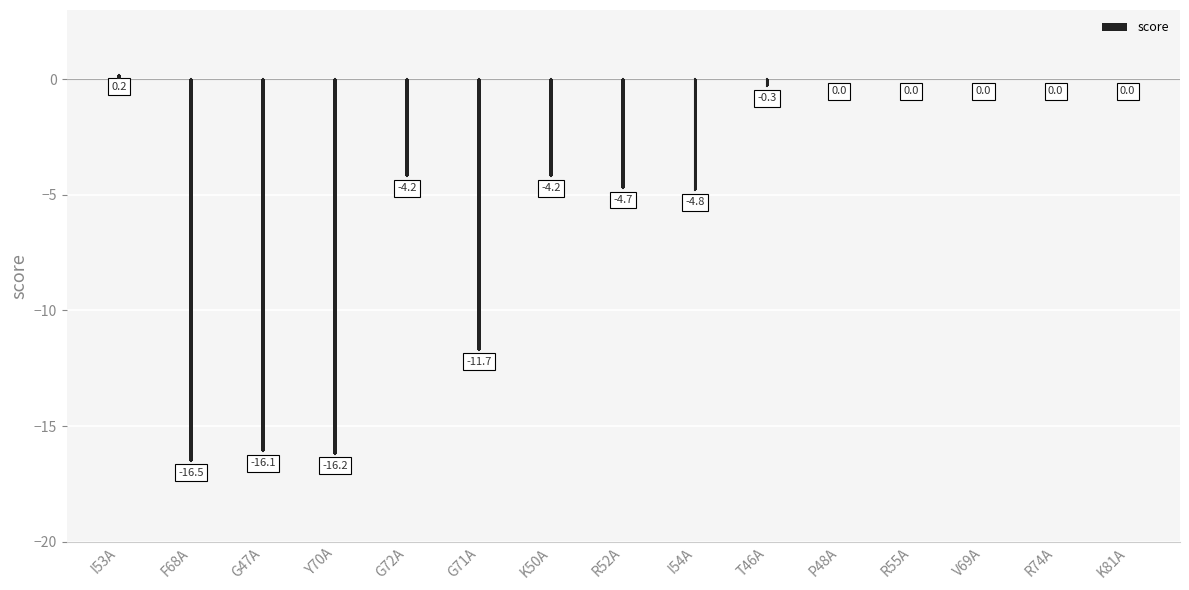

Are the bars horizontal?

No